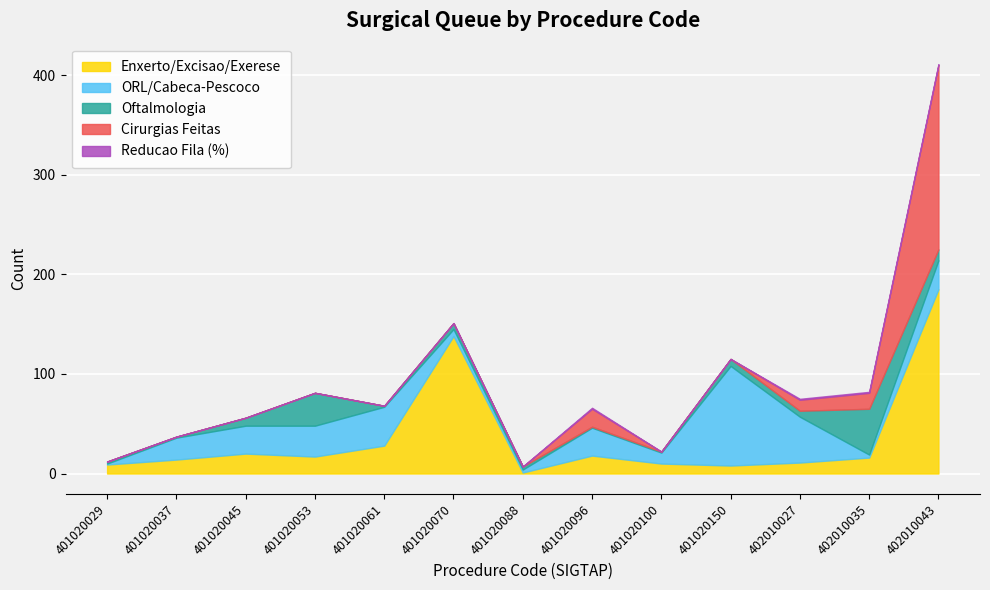

At which category does the chart reach its peak across all series?

402010043